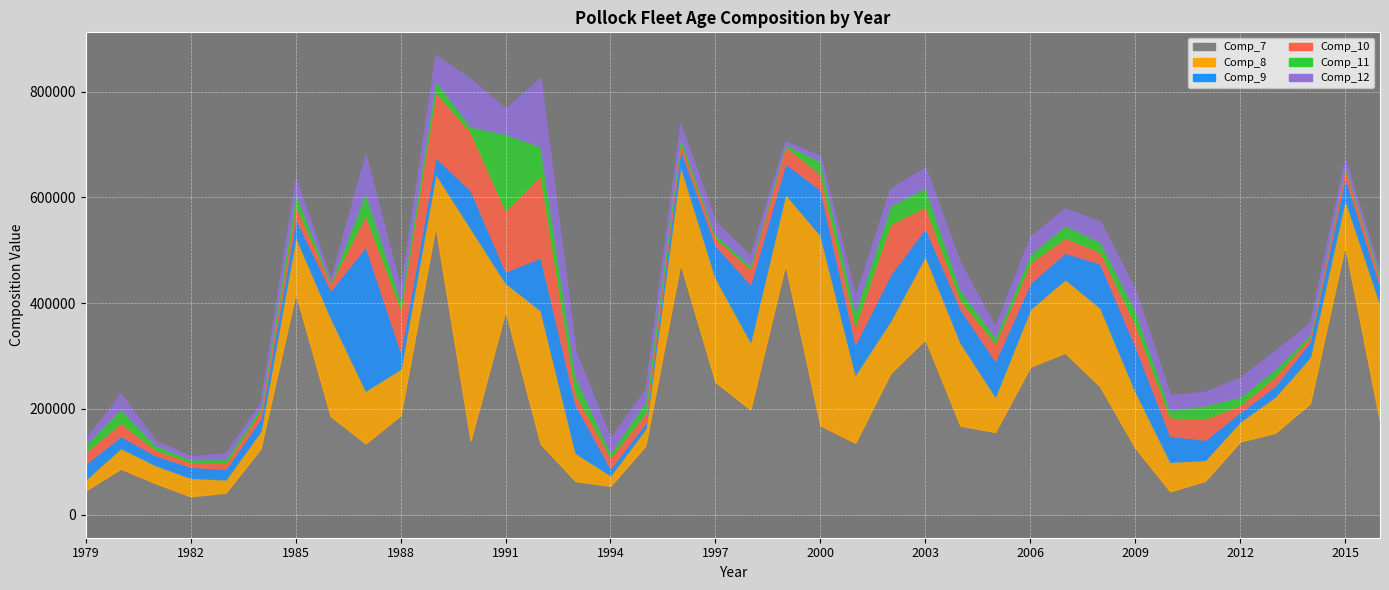

What are all the series names shown in the legend?

Comp_7, Comp_8, Comp_9, Comp_10, Comp_11, Comp_12